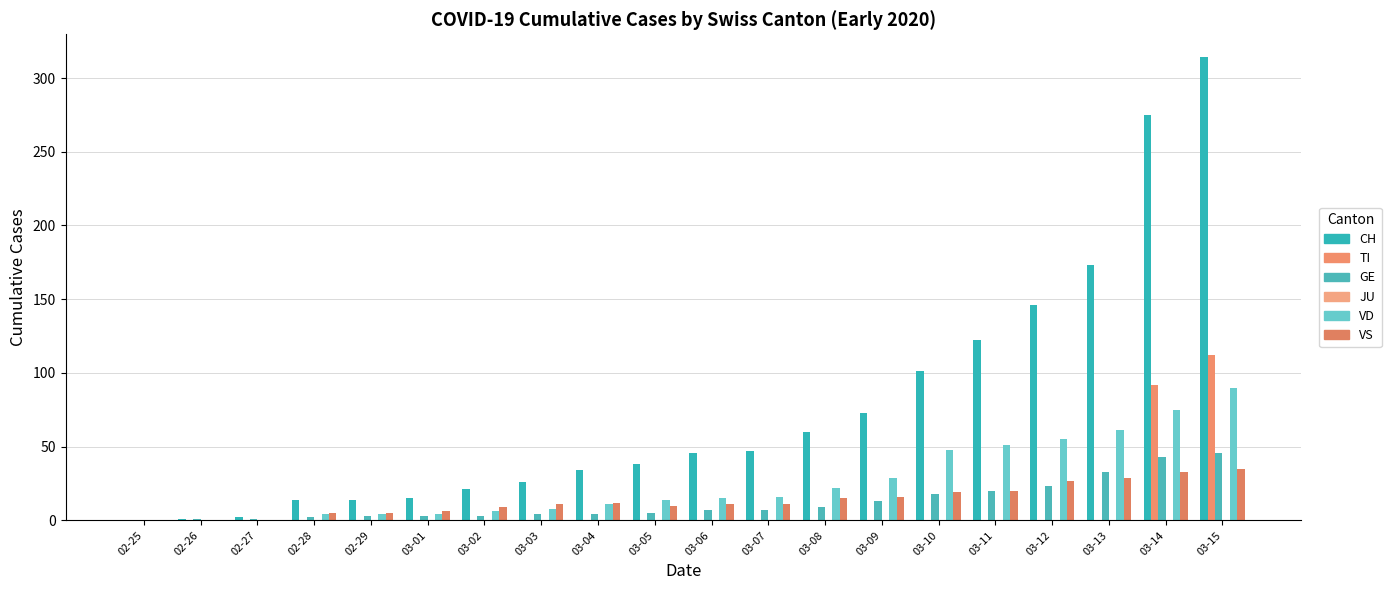

What is the average value of the VD series?

26